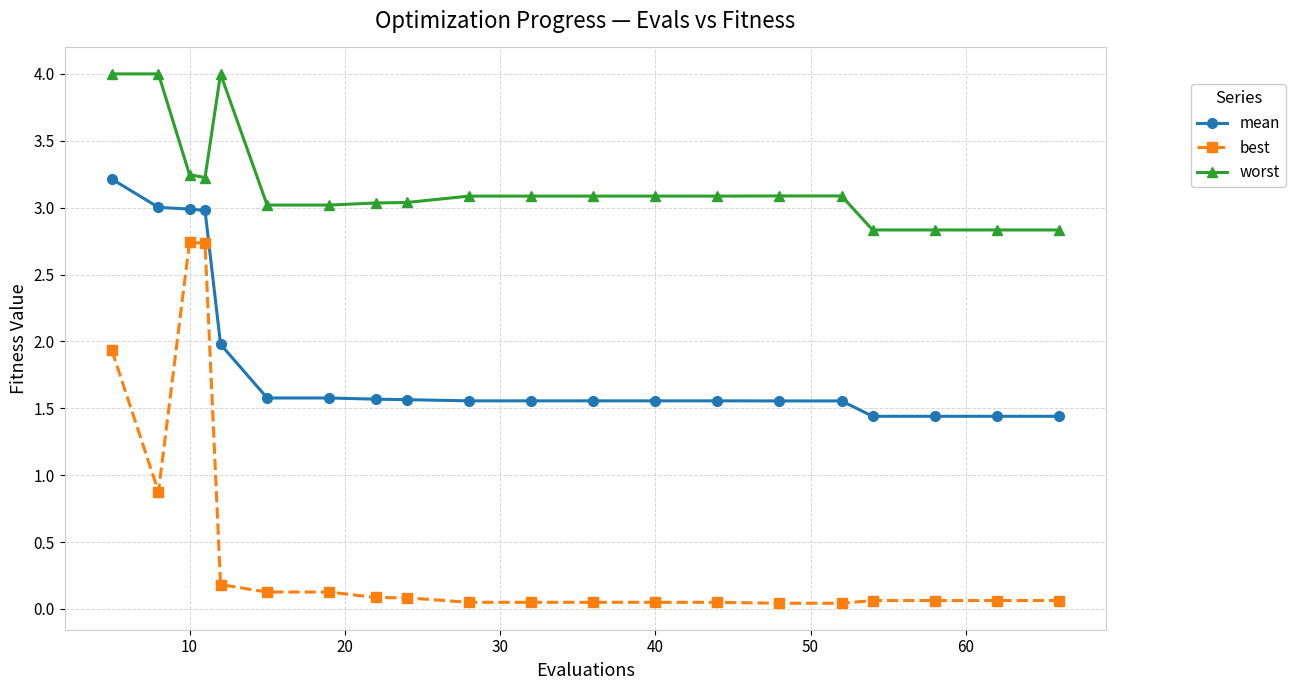

Which series has the largest total across all categories?

worst